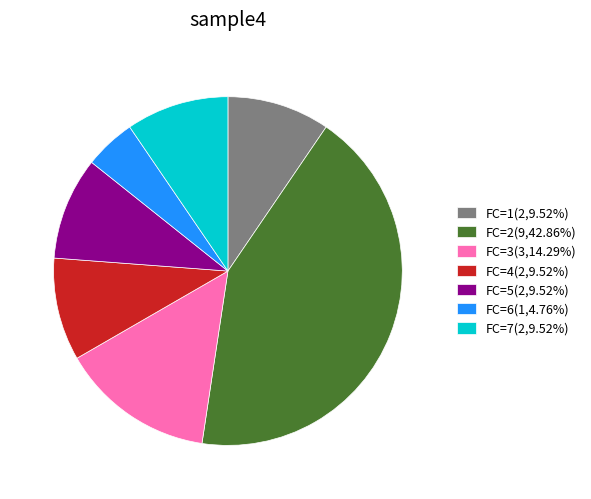

Is there a majority slice in this chart?

No